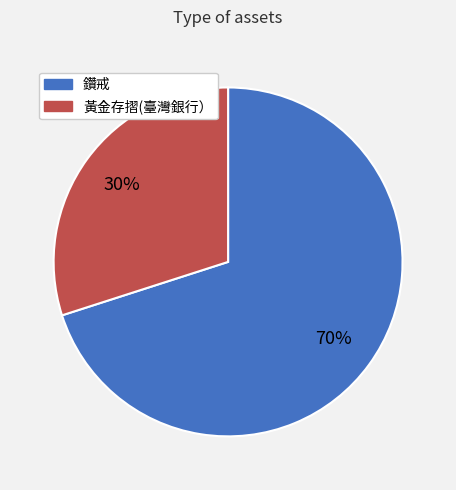

Which slice is the largest?

鑽戒